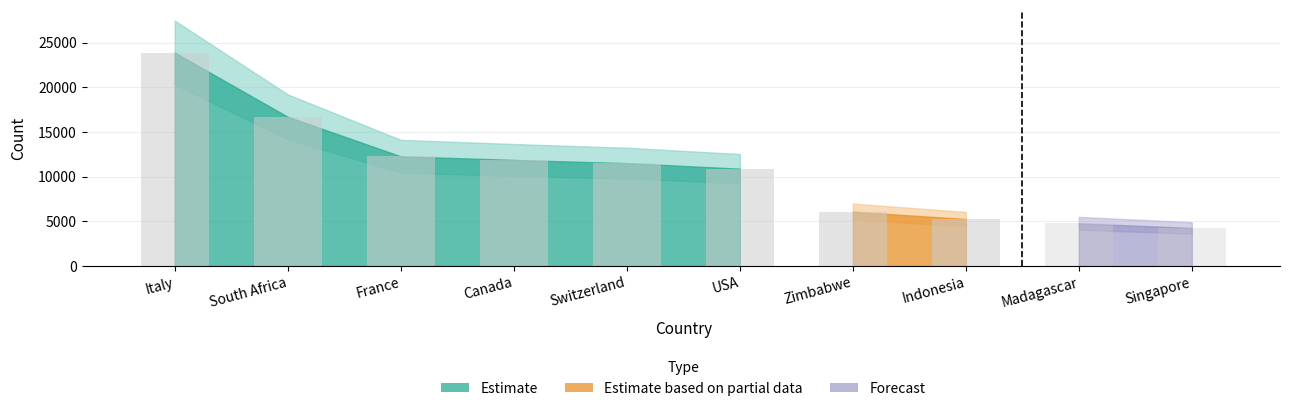

What is the approximate value at France, to the nearest 100?

12300